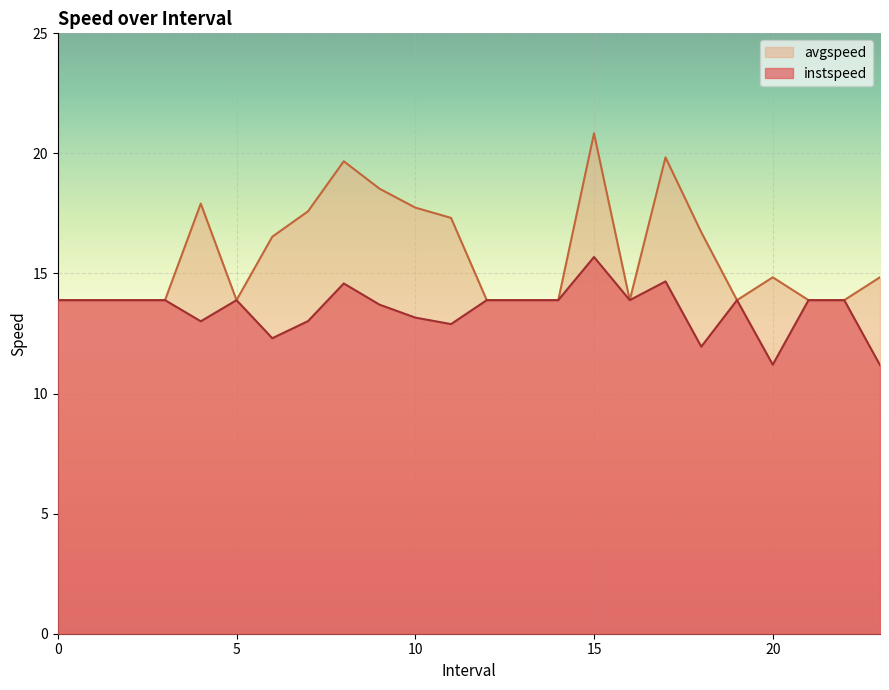

Reading left to right, transcribe all the data shown in this chart.

instspeed: 13.9	13.9	13.9	13.9	13.0	13.9	12.3	13.0	14.6	13.7	13.2	12.9	13.9	13.9	13.9	15.7	13.9	14.7	12.0	13.9	11.2	13.9	13.9	11.2
avgspeed: 13.9	13.9	13.9	13.9	17.9	13.9	16.5	17.6	19.7	18.5	17.7	17.3	13.9	13.9	13.9	20.8	13.9	19.8	16.7	13.9	14.8	13.9	13.9	14.8